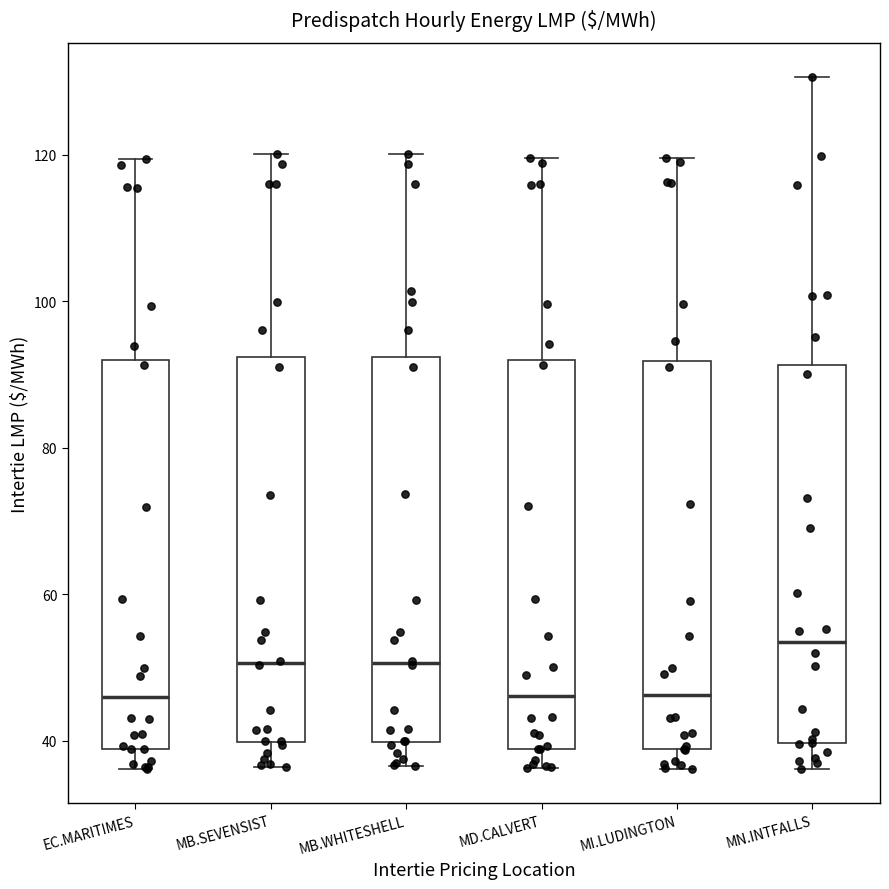

Reading left to right, read every box against the y-axis: the position of its median line, the range the box covers, and the ends of its whiskers. The values are not printed on the chart, so give them approximately, as read against the axis.

EC.MARITIMES: median 46, box 38 to 92, whiskers 36 to 120
MB.SEVENSIST: median 50, box 40 to 92, whiskers 36 to 120
MB.WHITESHELL: median 50, box 40 to 92, whiskers 36 to 120
MD.CALVERT: median 46, box 38 to 92, whiskers 36 to 120
MI.LUDINGTON: median 46, box 38 to 92, whiskers 36 to 120
MN.INTFALLS: median 54, box 40 to 92, whiskers 36 to 130